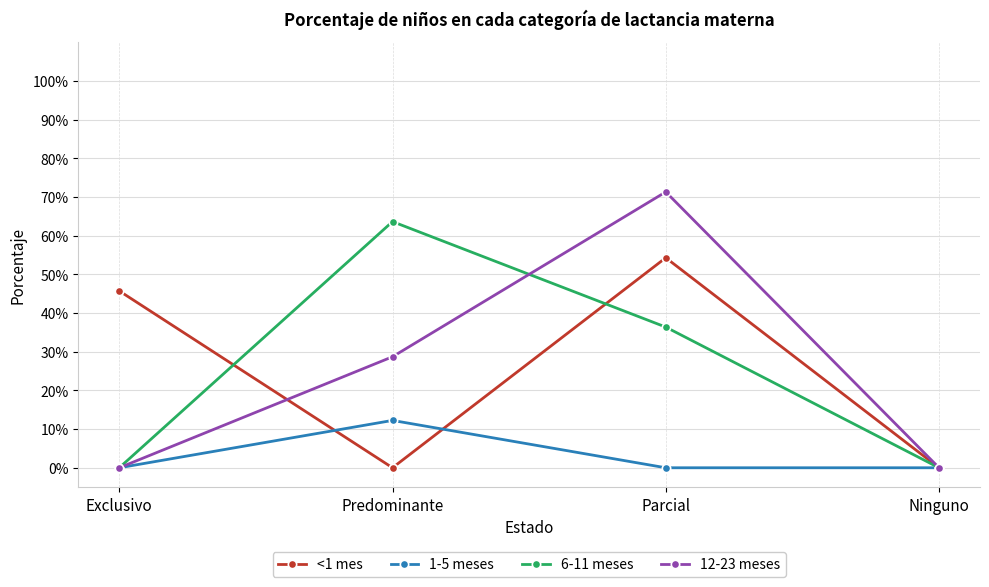

Which series changed the most between Predominante and Parcial?

<1 mes